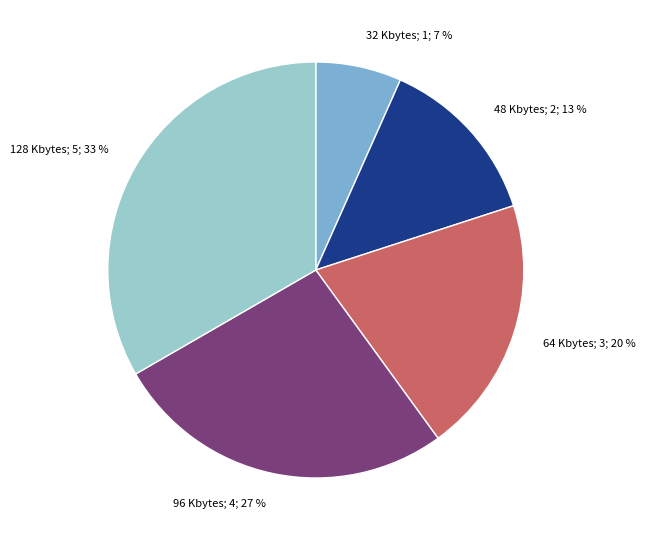

To the nearest percent, what is the average slice percentage?

20%